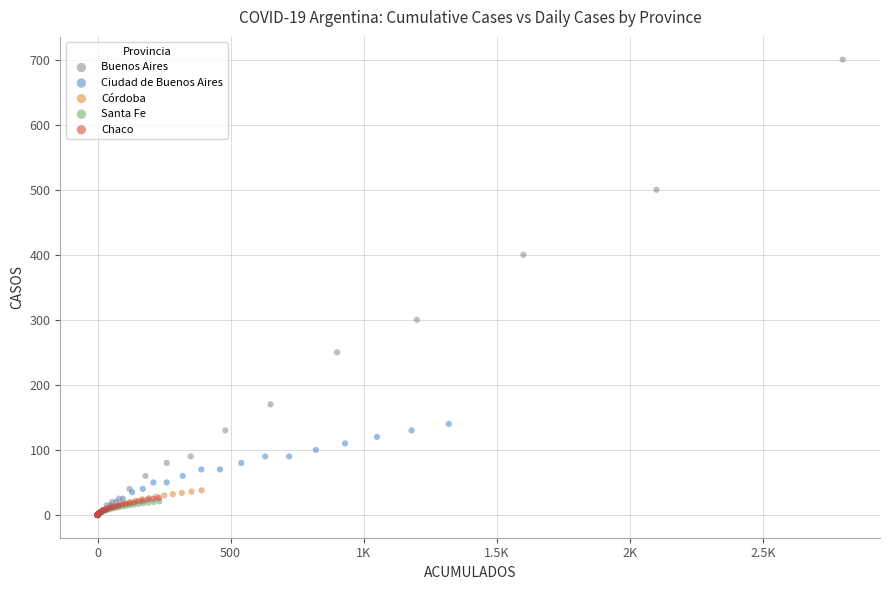

Which series has the largest Y range (max minus min)?

Buenos Aires